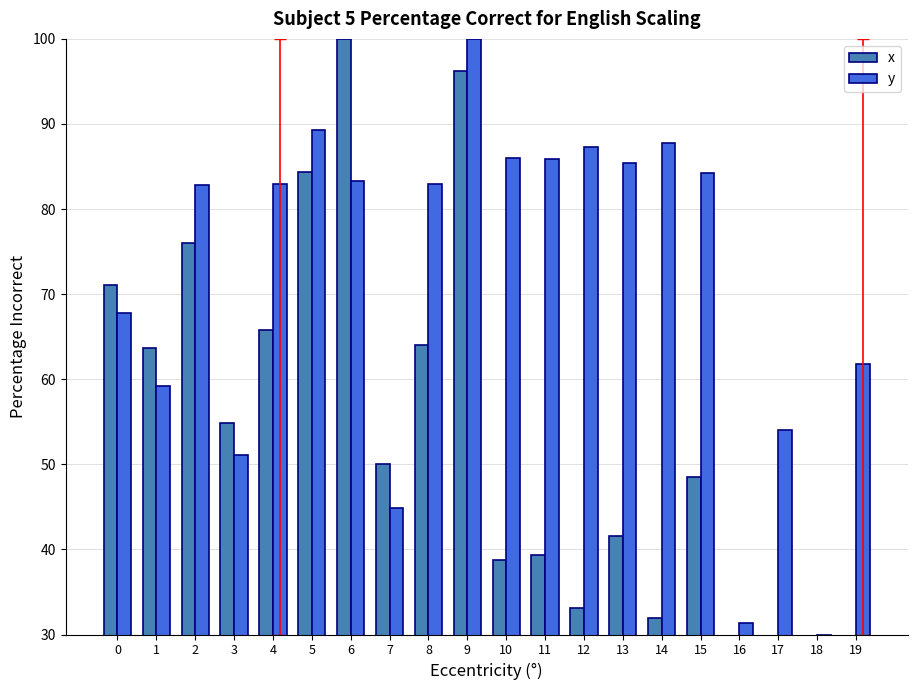

How many bars are there in total?

40